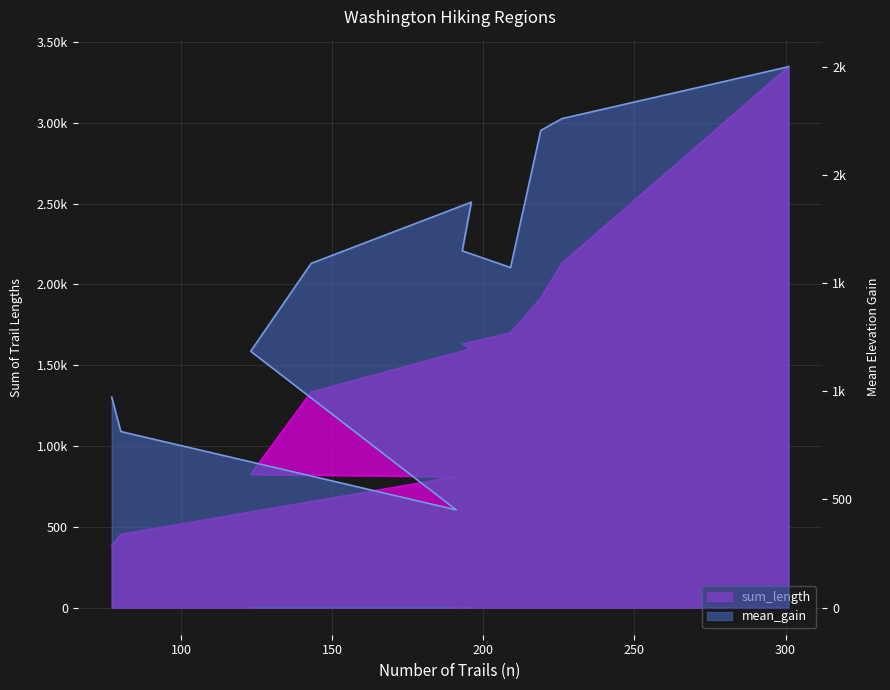

Rank the series by their maximum value, from lowest to highest.

mean_gain, sum_length